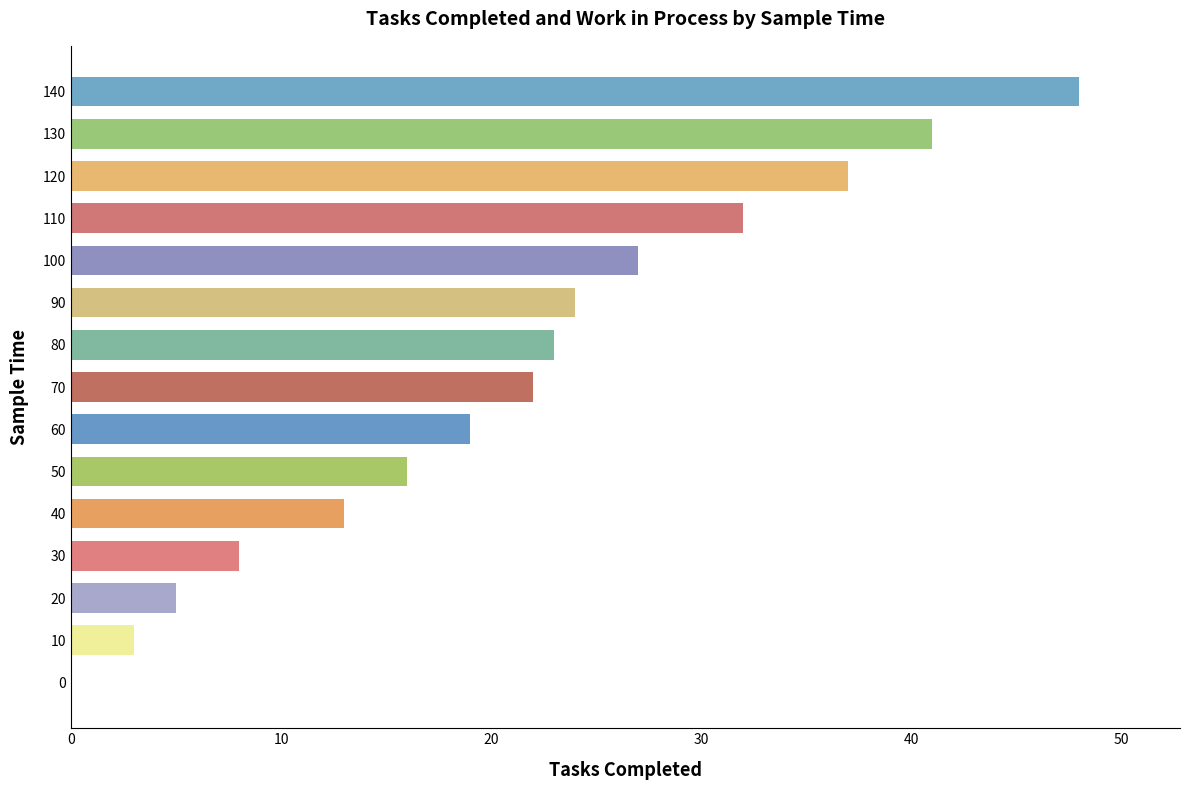

Which has a higher value, 20 or 10?

20